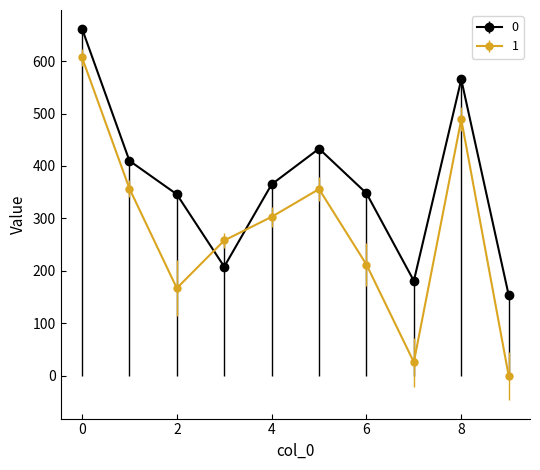

What is the greatest value displayed?

662